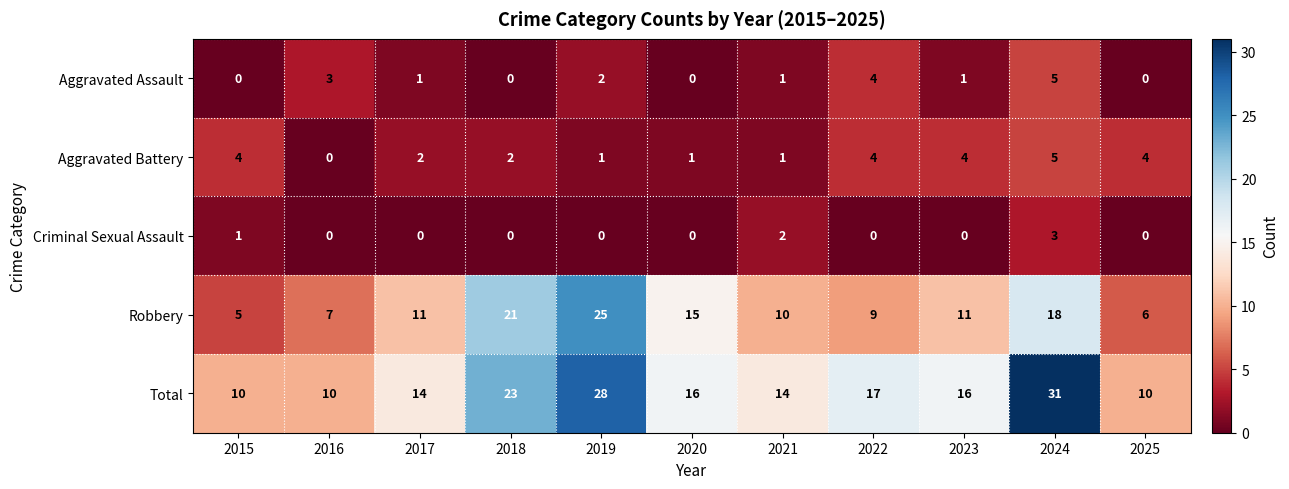

Count the number of data series in this chart.

5